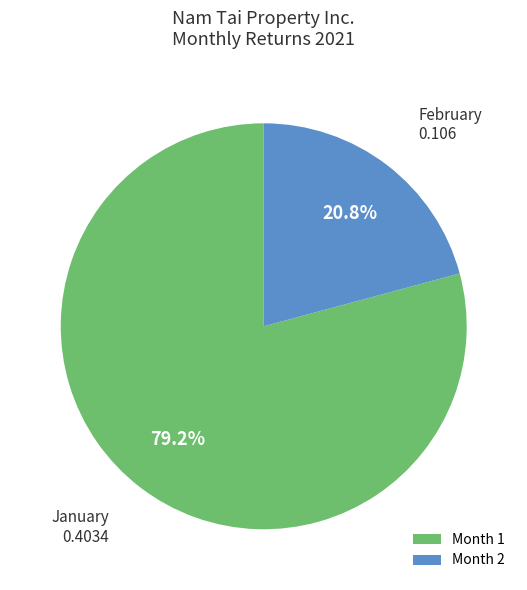

Combined, what portion of the pie is Month 2 and Month 1?

100.0%